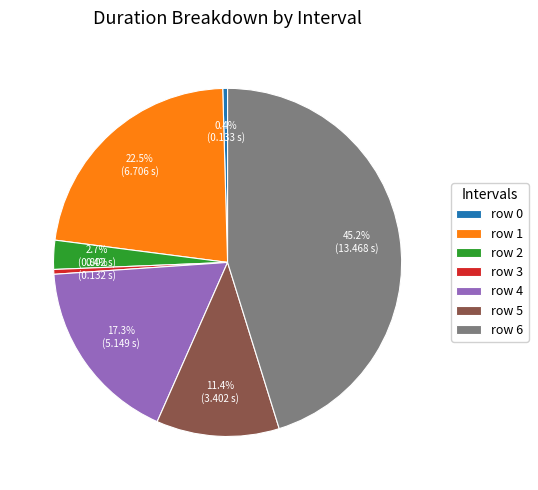

Is there any slice that represents more than half of the pie?

No